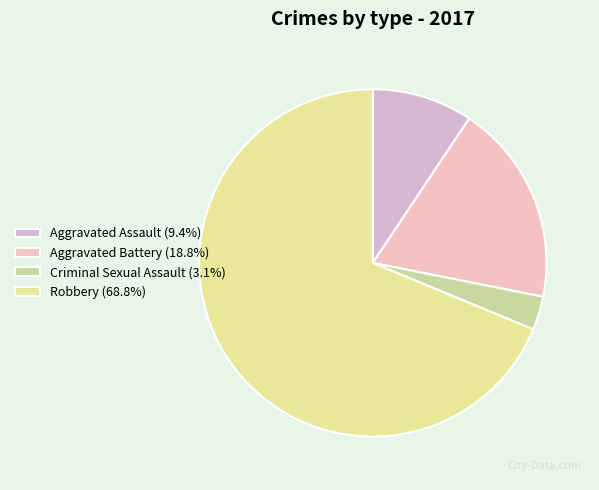

Rank the categories by value from highest to lowest.

Robbery, Aggravated Battery, Aggravated Assault, Criminal Sexual Assault